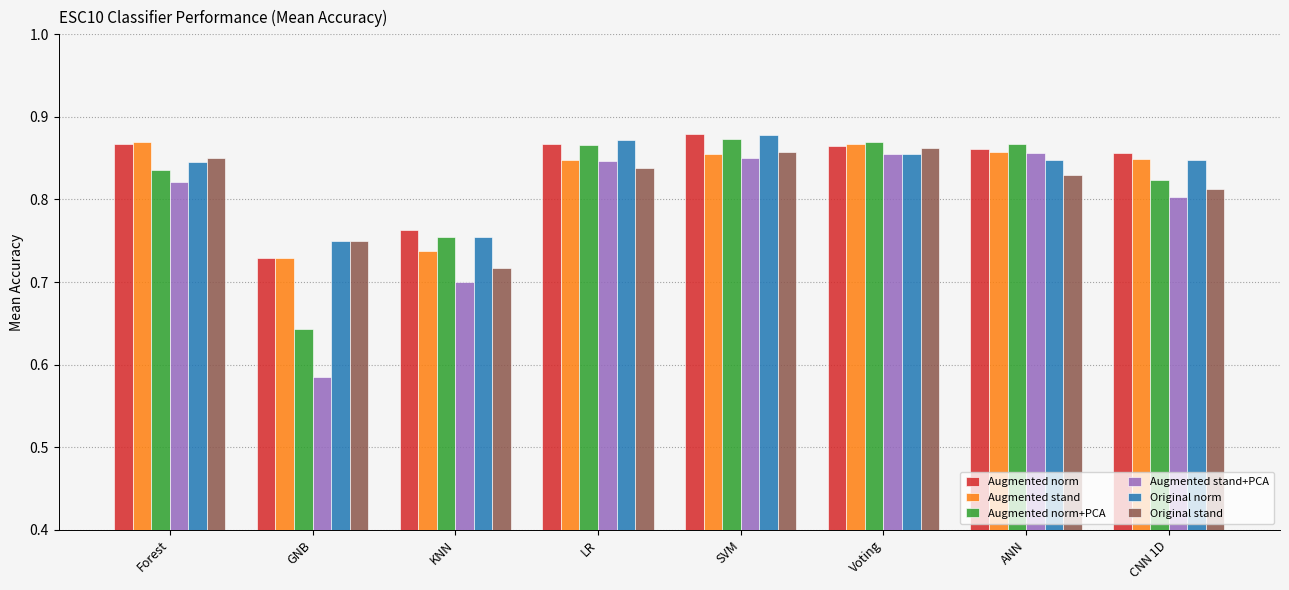

What is the label of the 1st bar from the left?

Forest